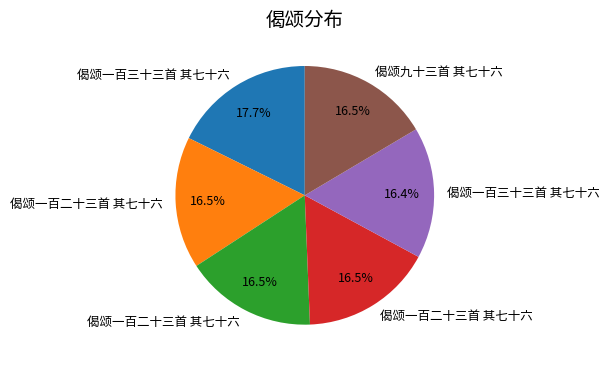

Is there a majority slice in this chart?

No